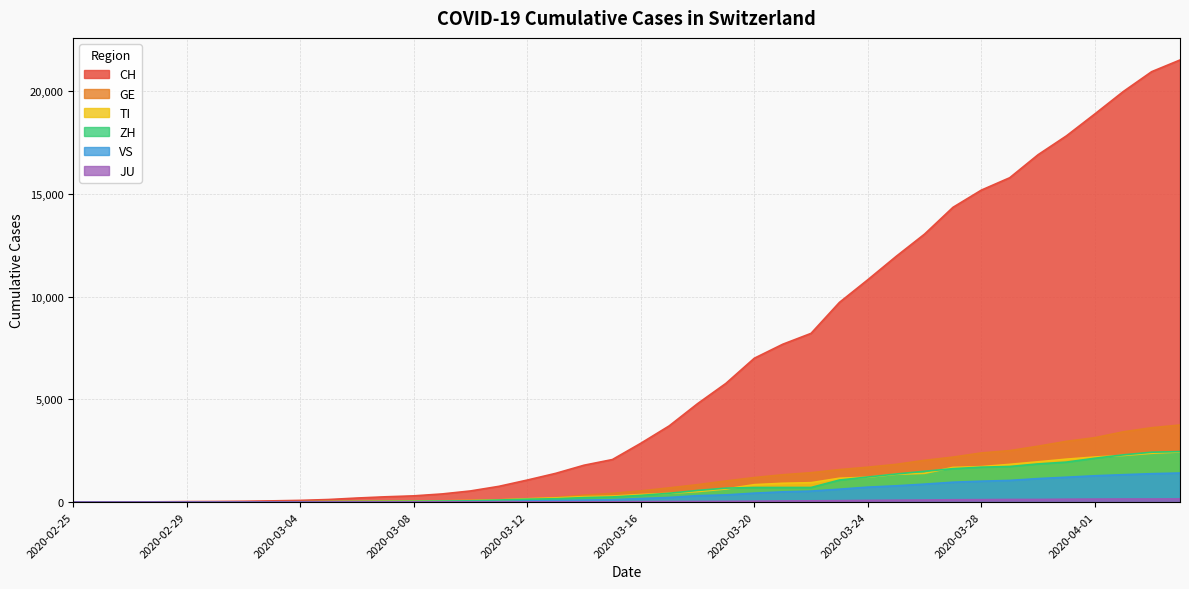

What is the highest value of the CH series?

21529